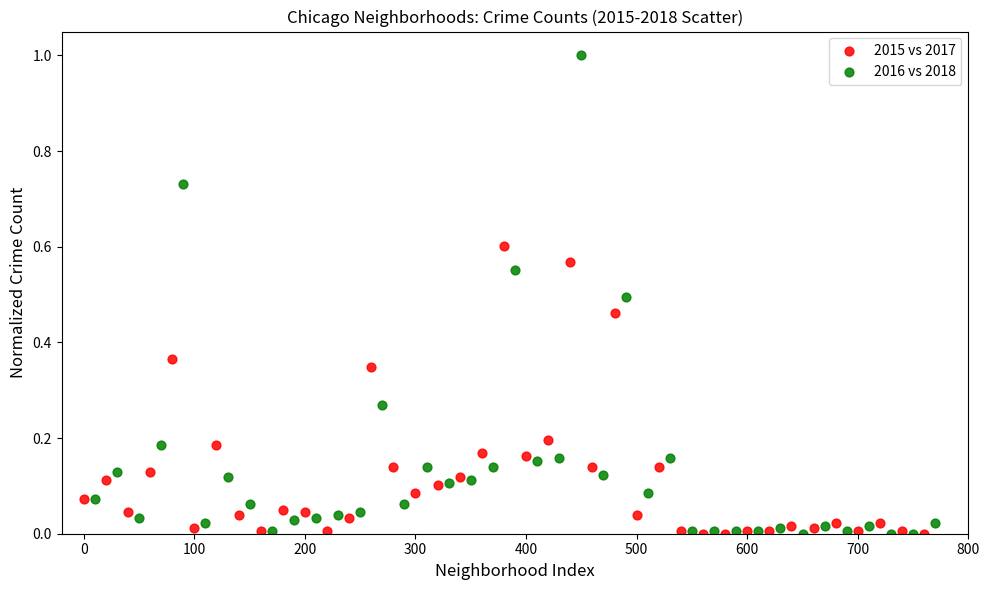

Which series has the largest Y range (max minus min)?

2016 vs 2018